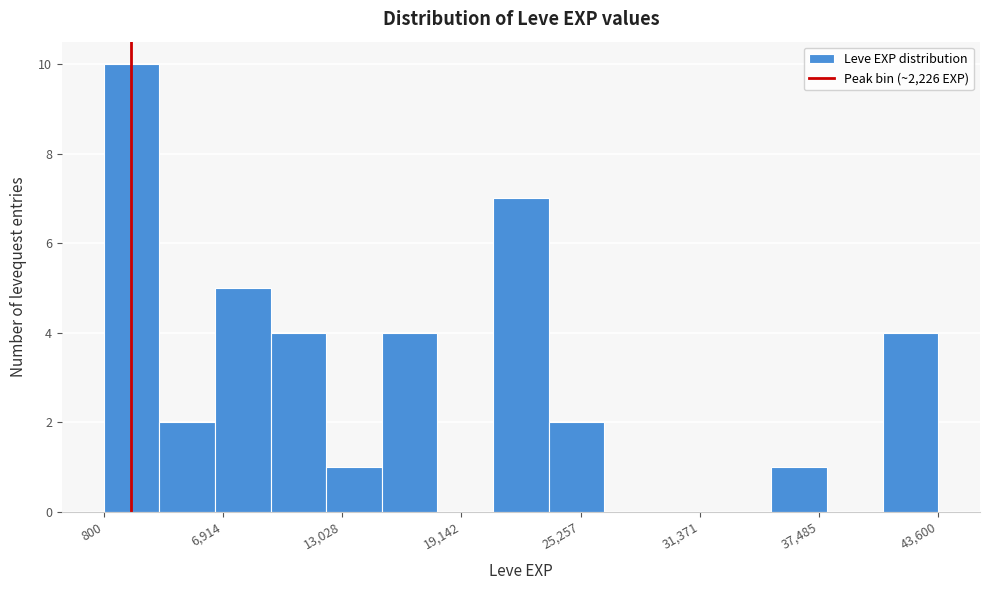

Read against the x-axis, roughly where is the centre of the tallest bar?

2000